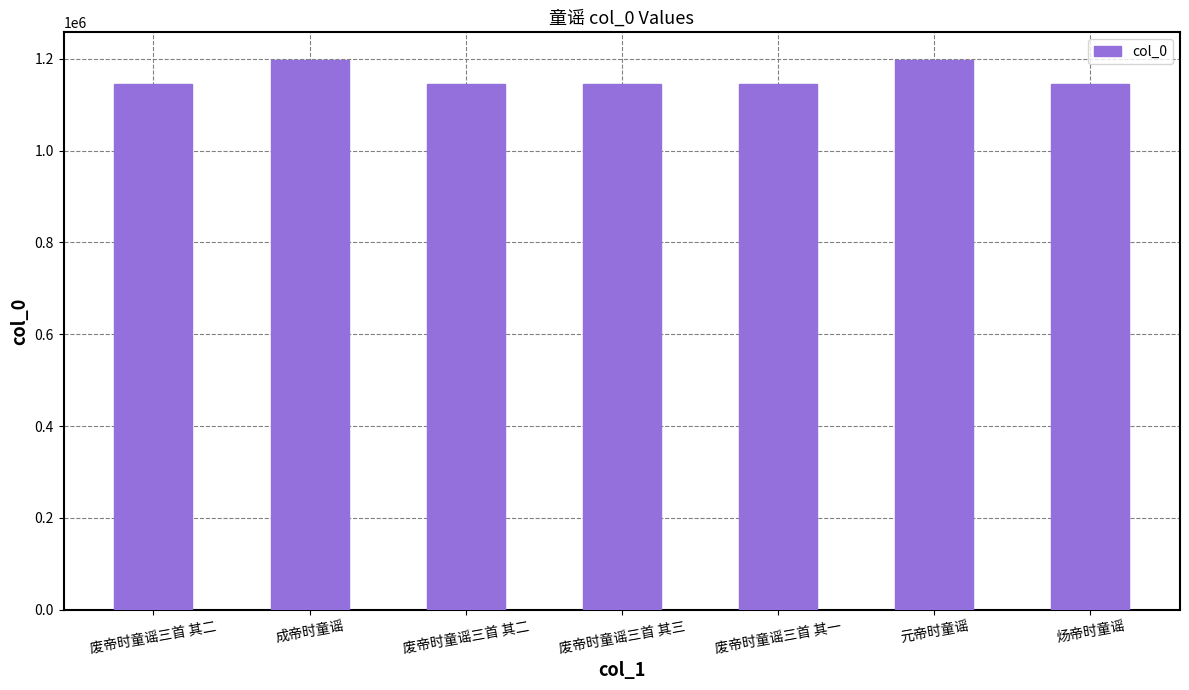

What is the label of the 4th bar from the left?

废帝时童谣三首 其三